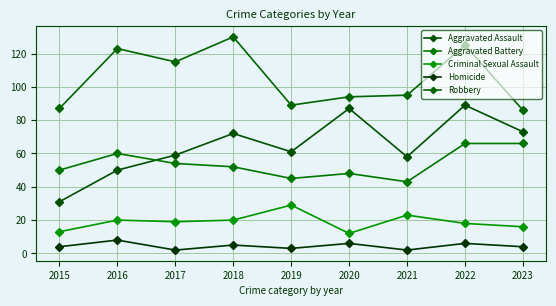

The value of Aggravated Assault at 2015 is 47. True or false?

False